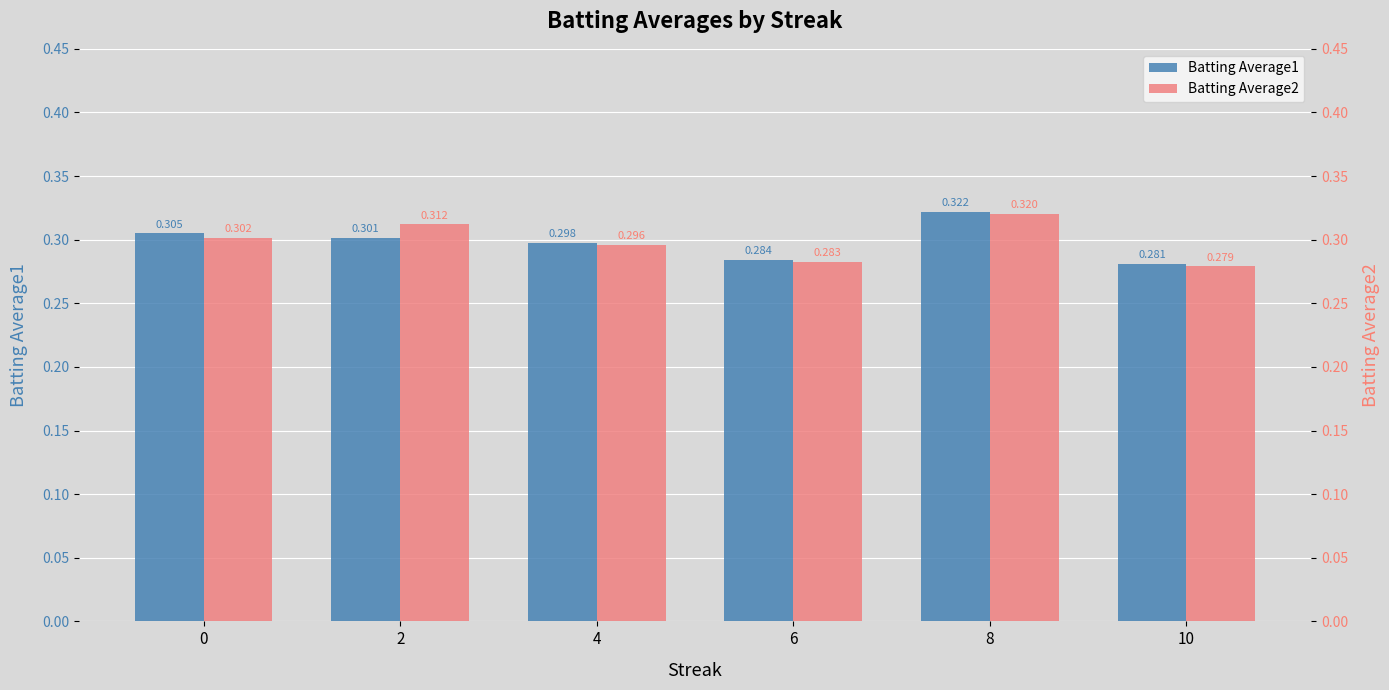

Reading left to right, list all the values displayed in this chart.

Batting Average1: 0.3	0.3	0.3	0.3	0.3	0.3
Batting Average2: 0.3	0.3	0.3	0.3	0.3	0.3